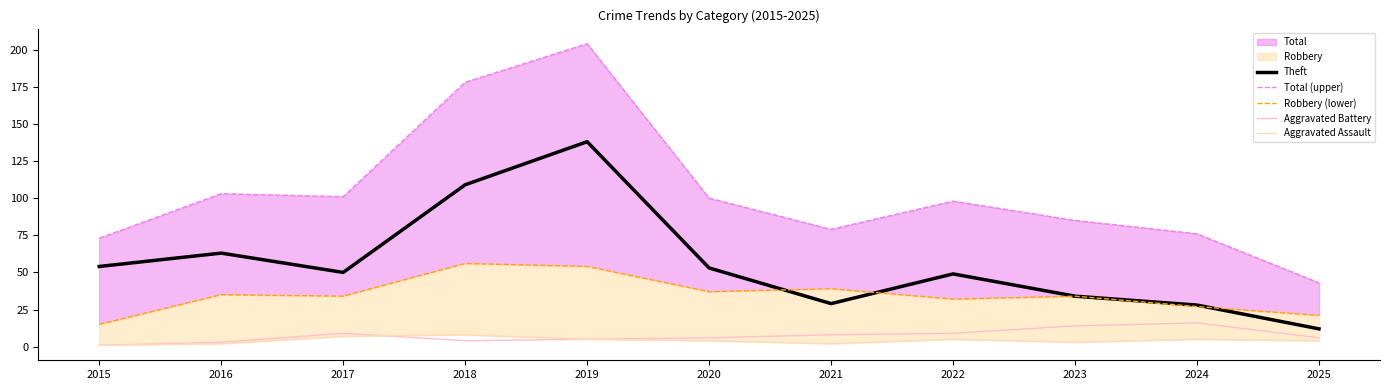

Which series changed the most between 2015 and 2024?

Theft